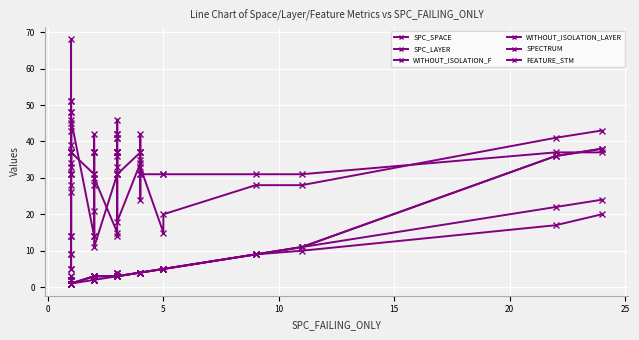

The SPC_SPACE series shows 18 at 30. True or false?

False